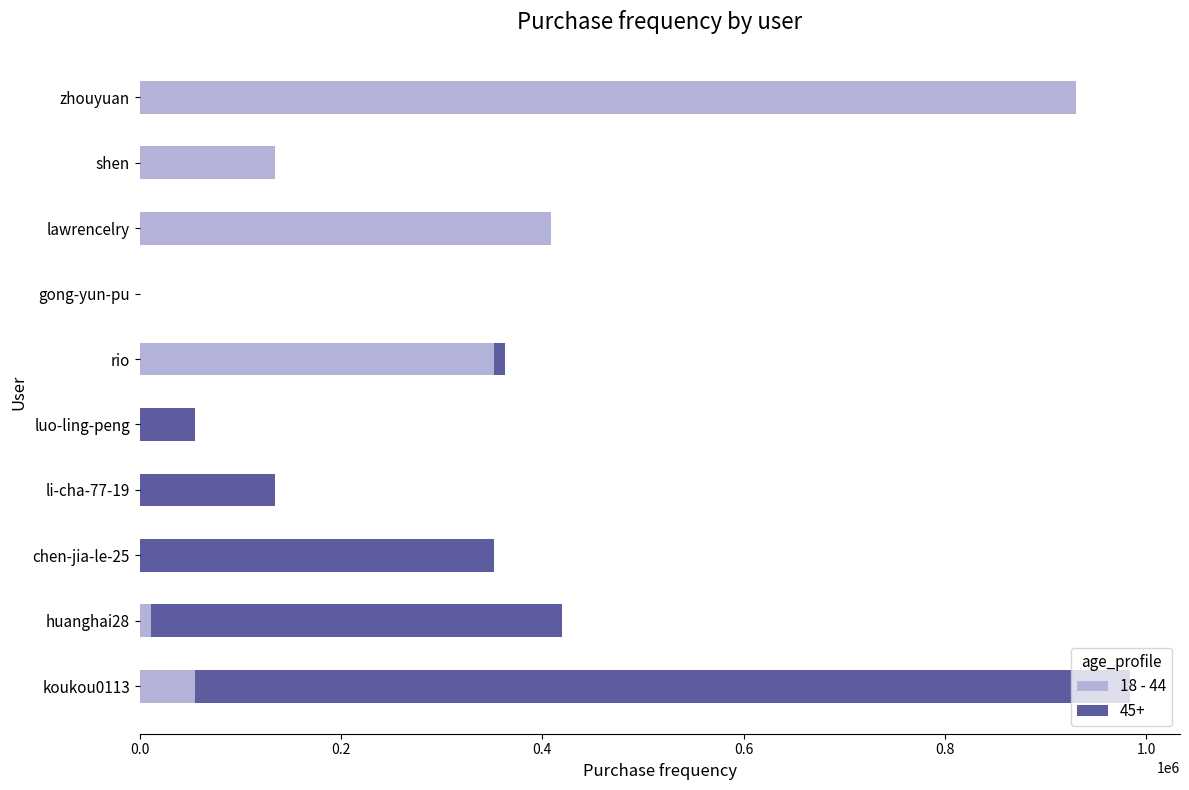

Is it true that 18 - 44 equals 408385 at lawrencelry?

True